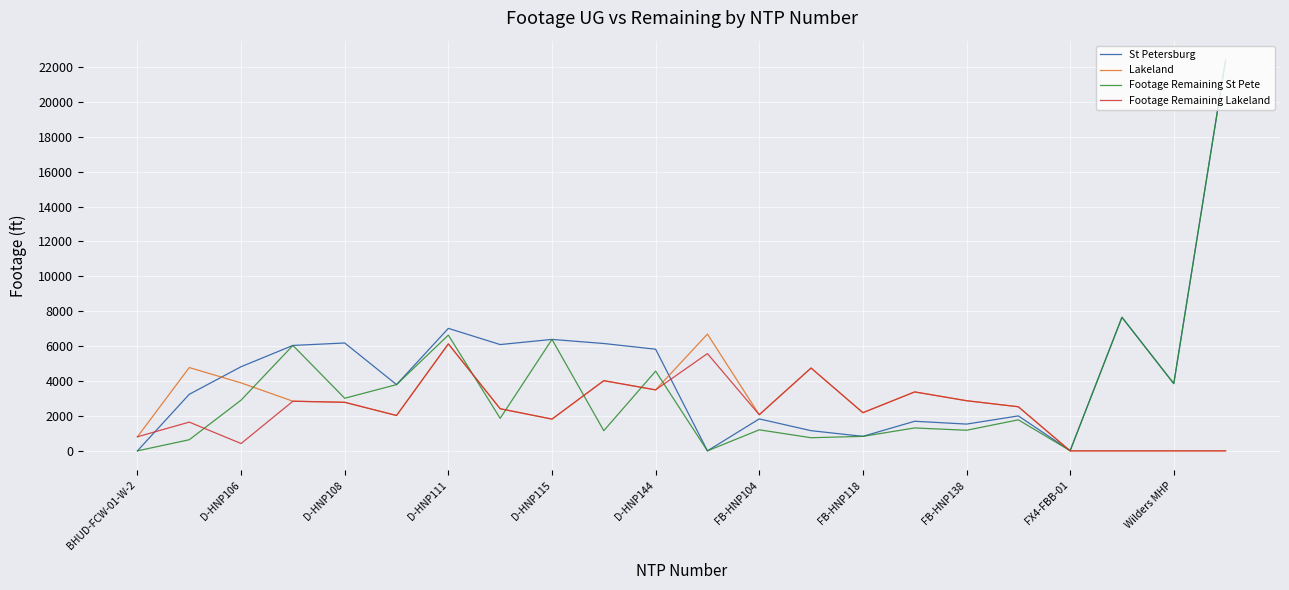

Rank the series by their average value, from lowest to highest.

Footage Remaining Lakeland, Lakeland, Footage Remaining St Pete, St Petersburg